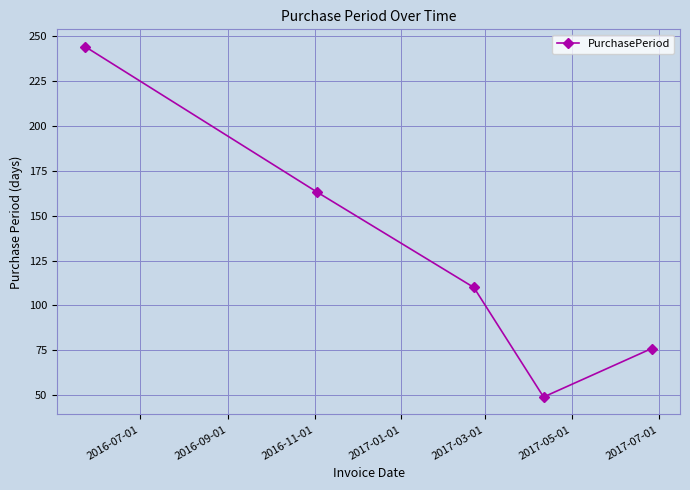

What is the value of the 5th point from the left?

76